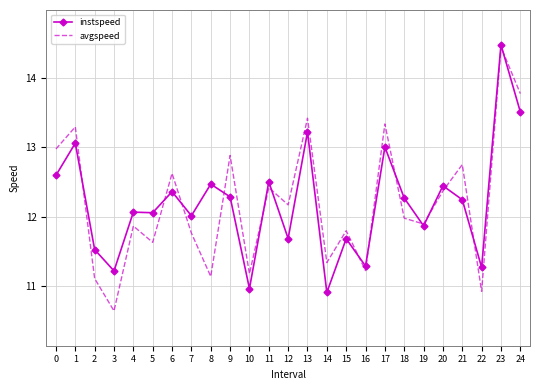

Is it true that instspeed equals 12.6 at 0?

True